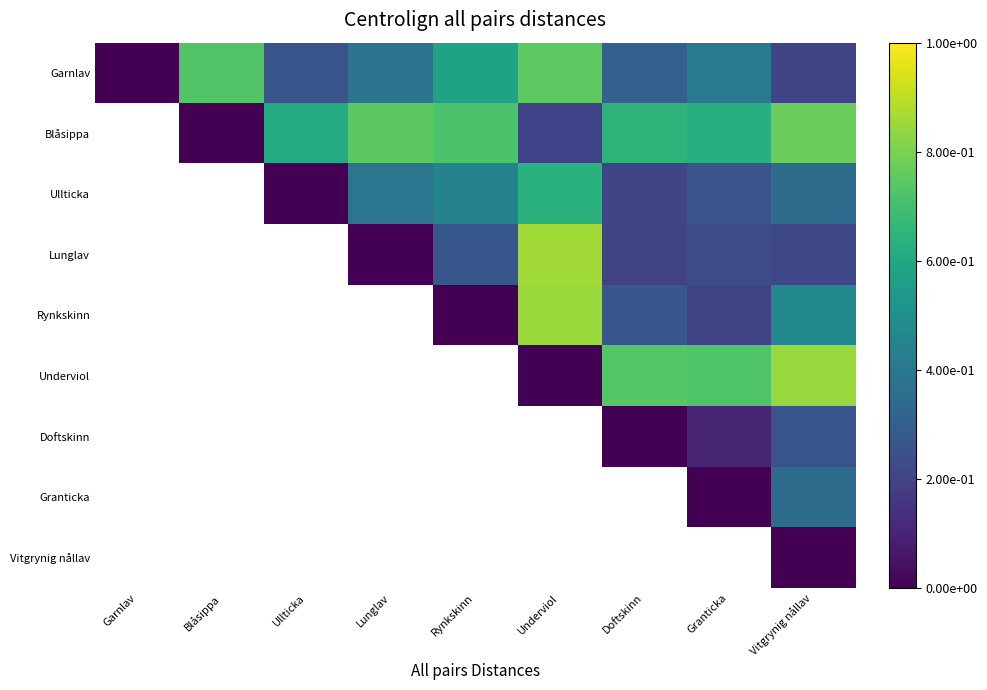

What is the spread (max minus min) of values at Lunglav?

0.7